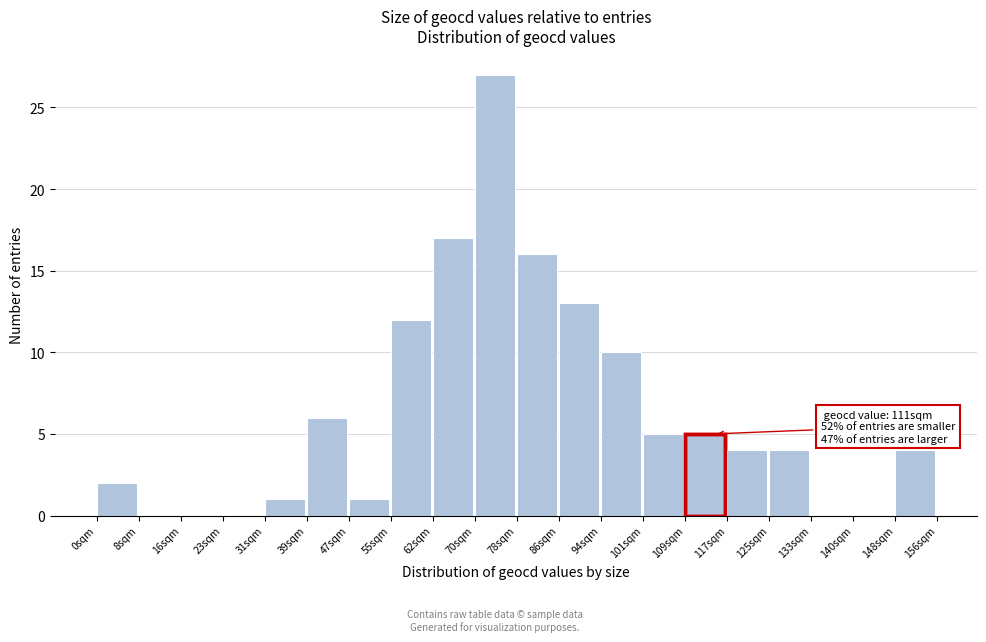

Which range on the x-axis has the tallest bar?

70.2 to 78.0